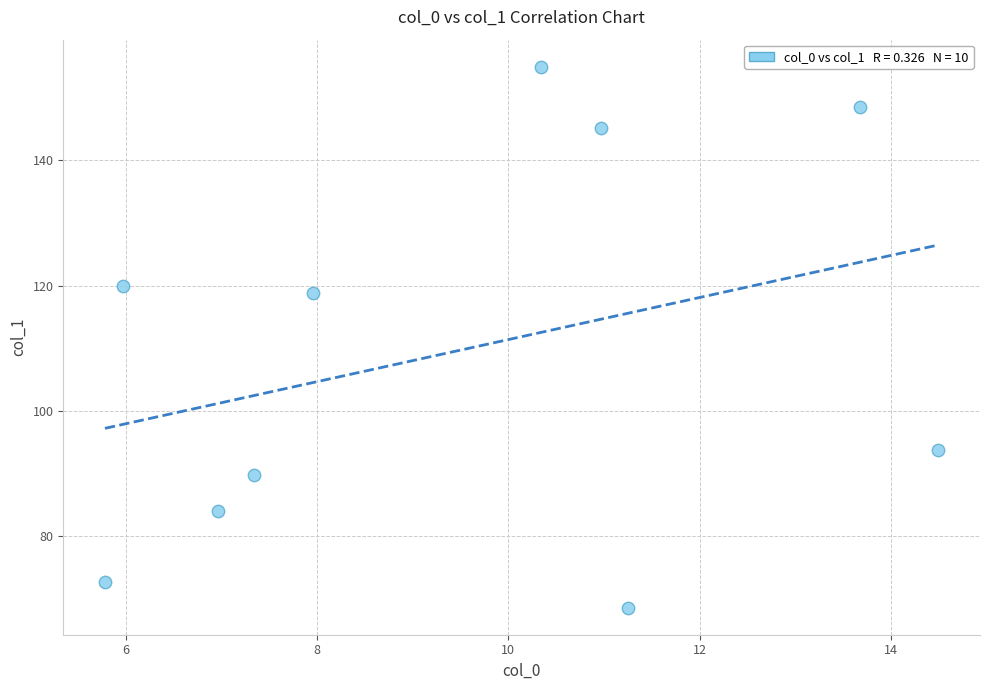

What Y value in the scatter plot is closest to 111?

118.8